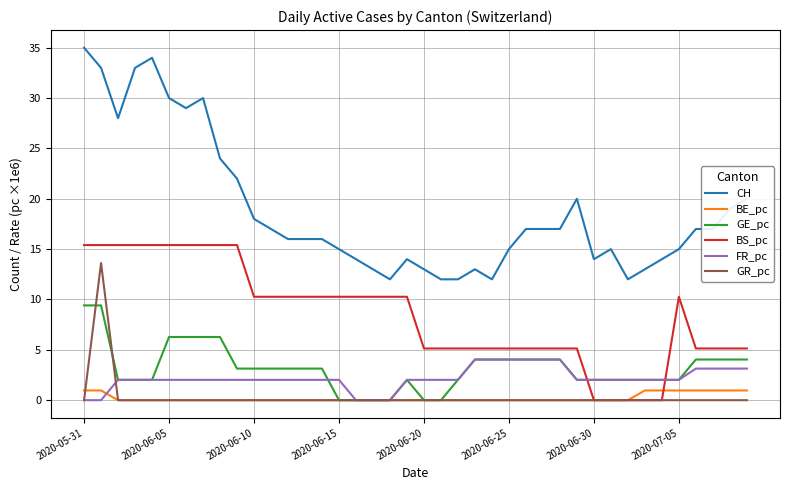

What is the maximum value for BE_pc?

1.0